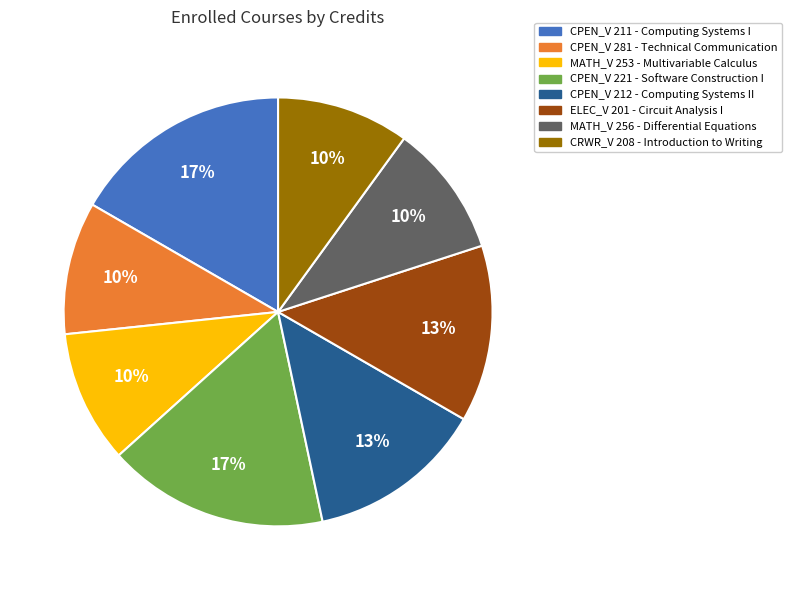

Does MATH_V 256 - Differential Equations account for over 50% of the chart?

No